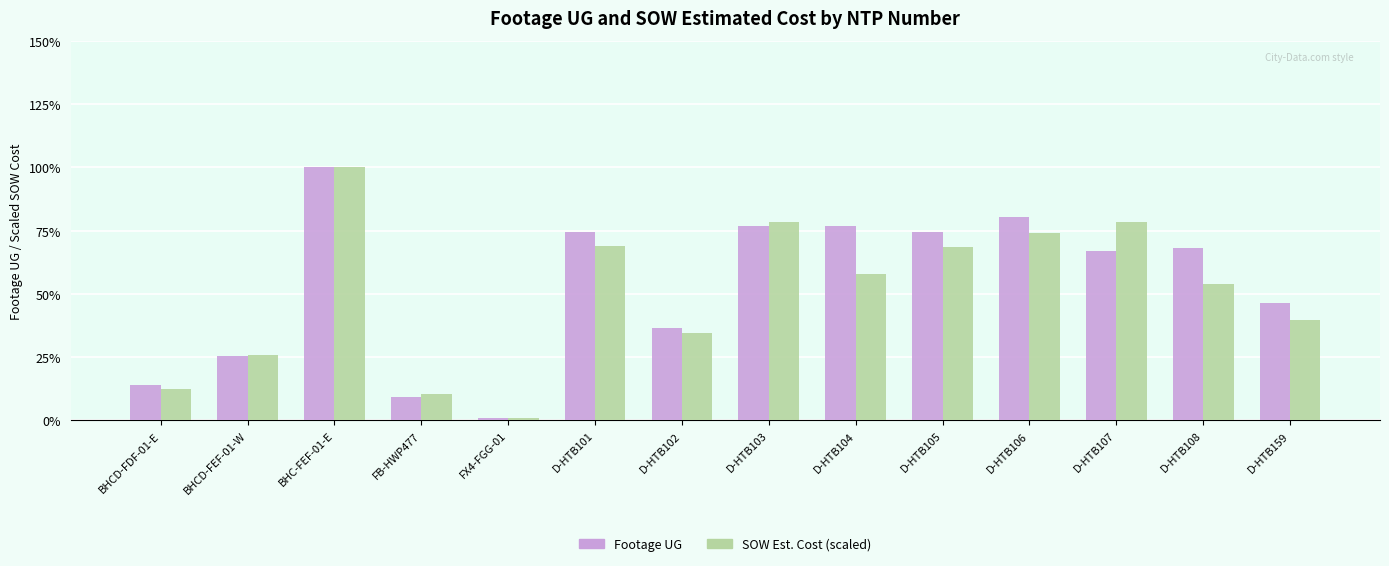

What are all the series names shown in the legend?

Footage UG, SOW Est. Cost (scaled)